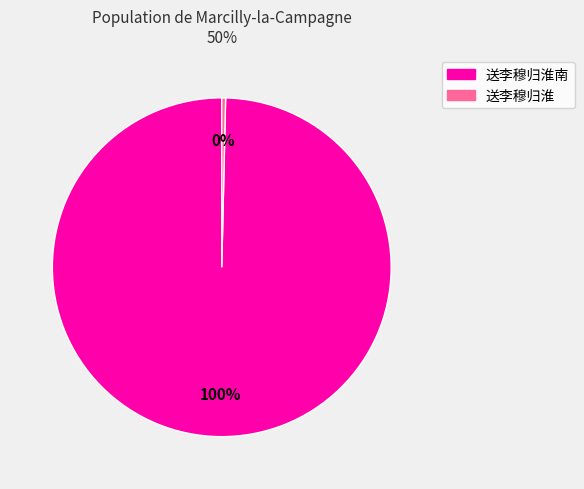

Does any single category account for the majority?

Yes